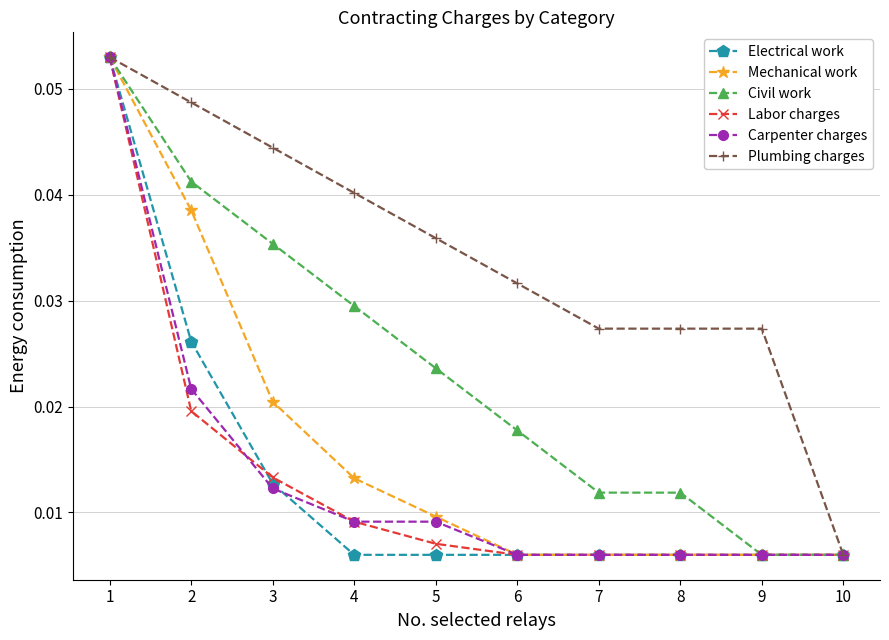

Which series has the largest total across all categories?

Plumbing charges